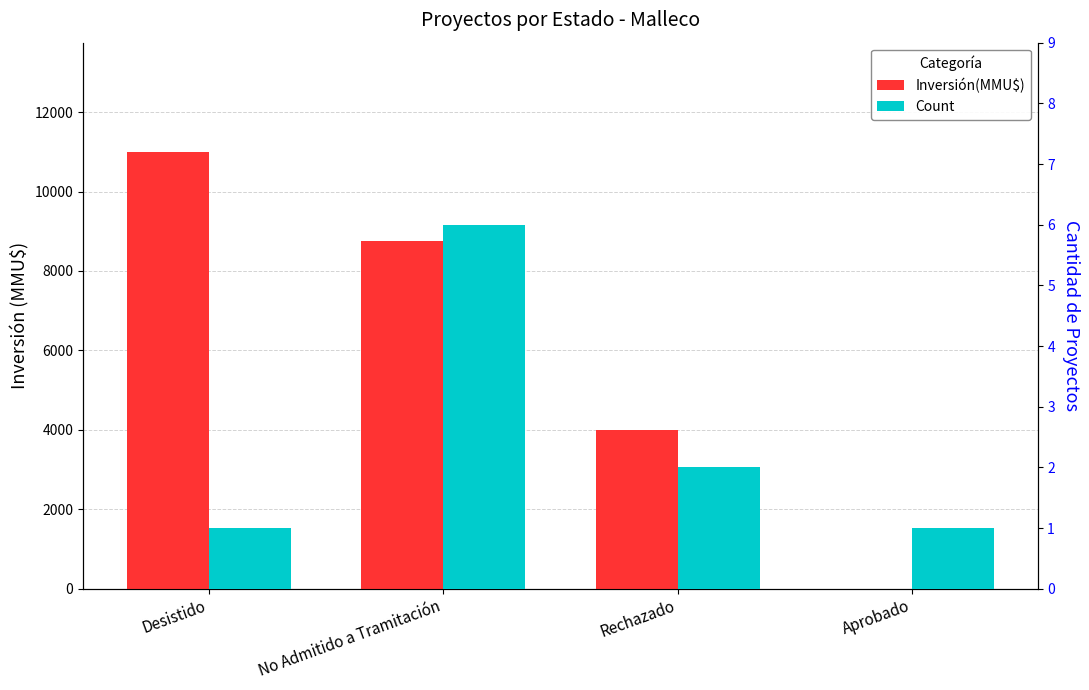

What is the sum of all Count values?

10